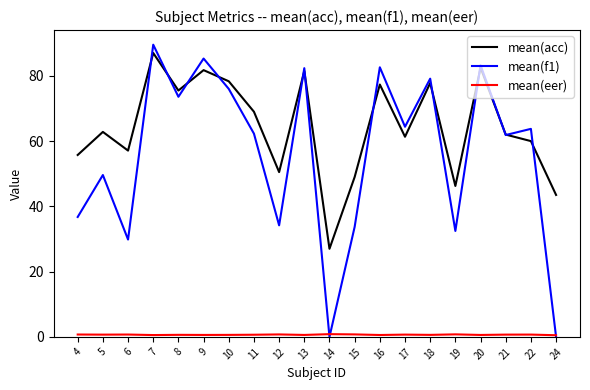

Which series has the widest spread of values?

mean(f1)